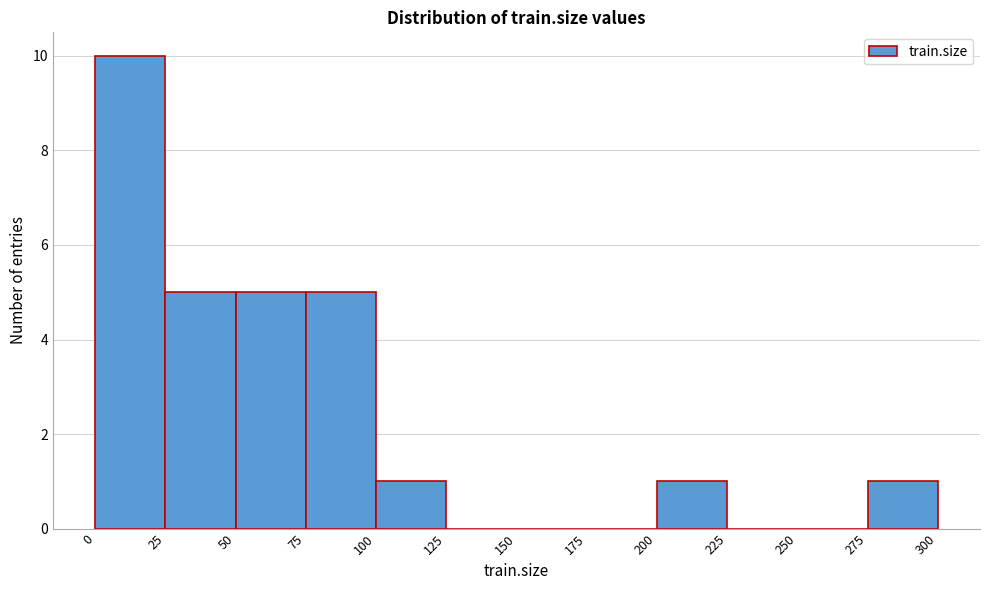

Reading left to right, list every bar in this chart as the range it spans on the x-axis followed by its height. The values are not printed on the chart, so give them approximately, as read against the axis.

0 to 25: 10
25 to 50: 5
50 to 75: 5
75 to 100: 5
100 to 125: 1
125 to 150: 0
150 to 175: 0
175 to 200: 0
200 to 225: 1
225 to 250: 0
250 to 275: 0
275 to 300: 1